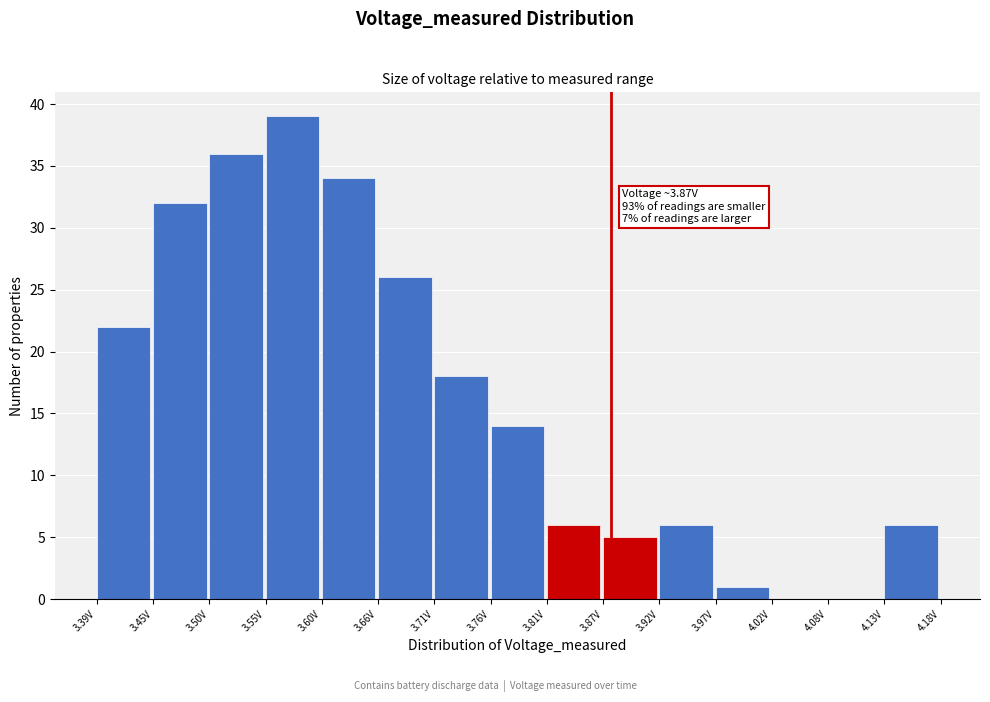

Over which range of the x-axis is the bar tallest?

3.55 to 3.60